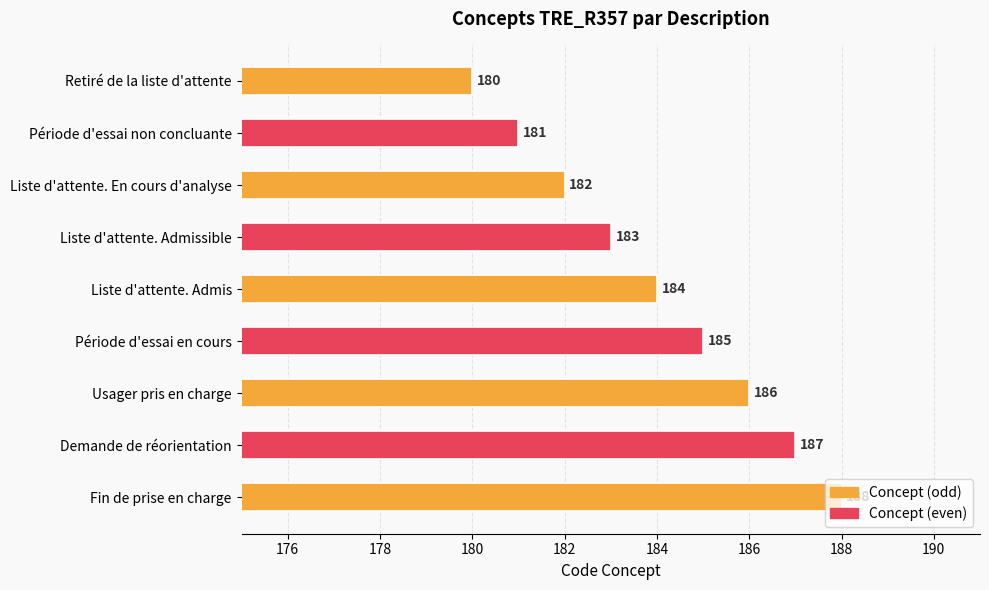

Which category has the highest value across all series?

Fin de prise en charge